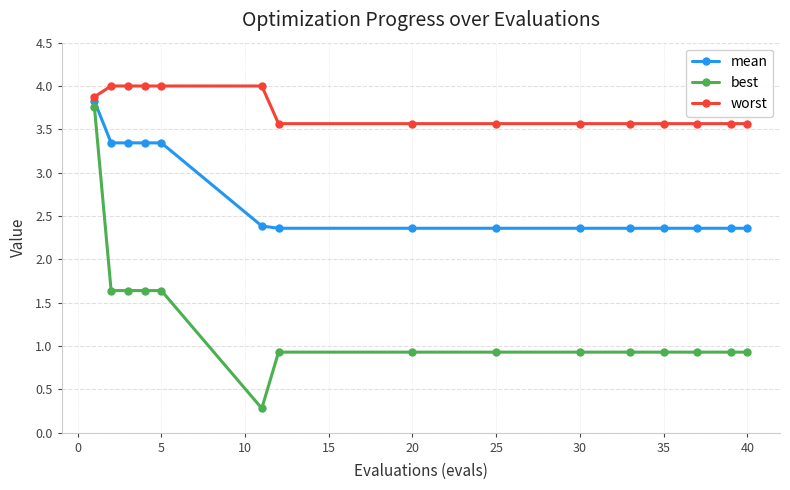

At how many categories does at least one series exceed 3?

15